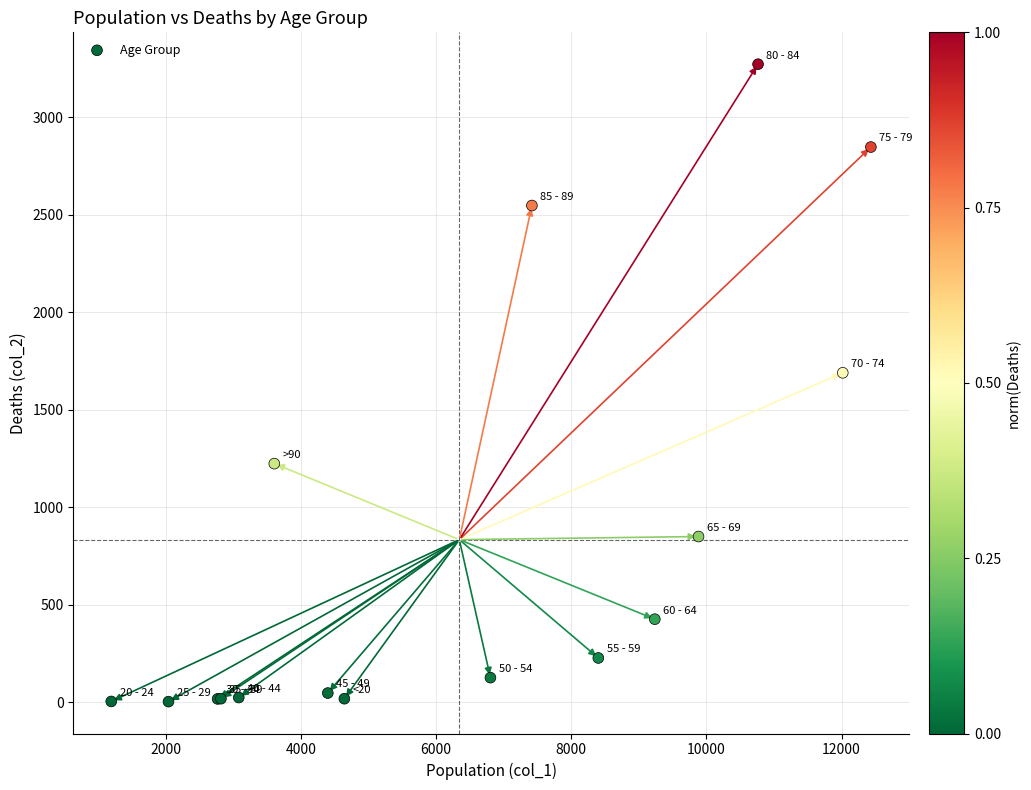

What Y value in the scatter plot is closest to 1638?

1690